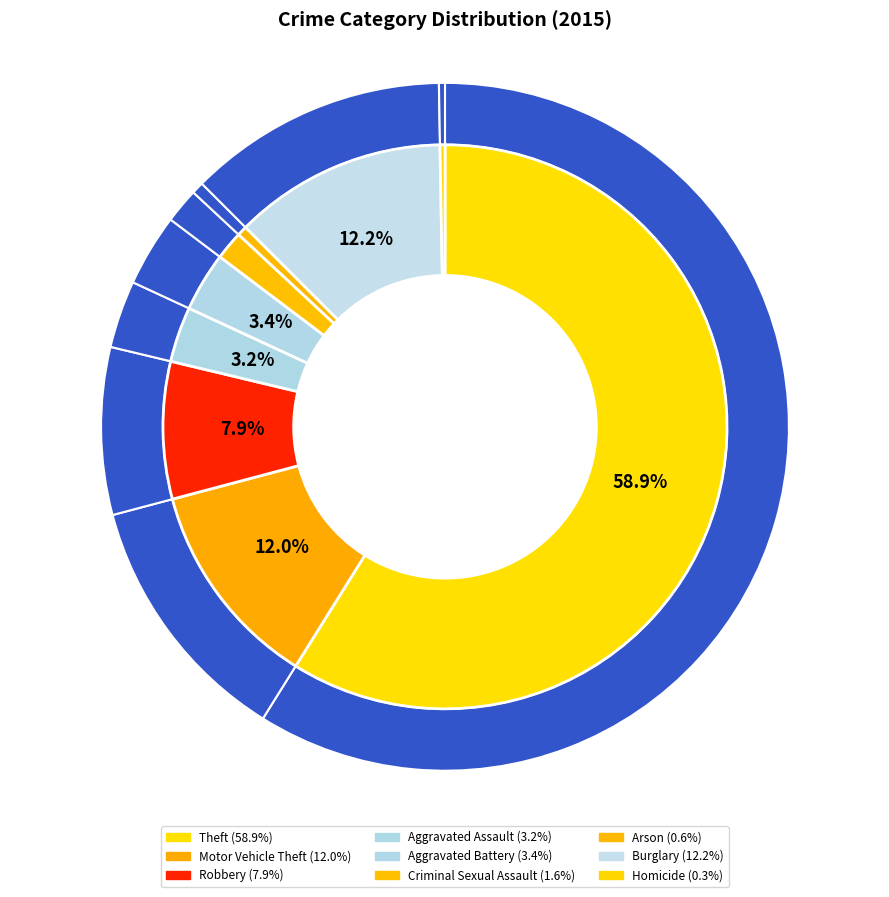

Is it true that Robbery is 8% of the pie?

True